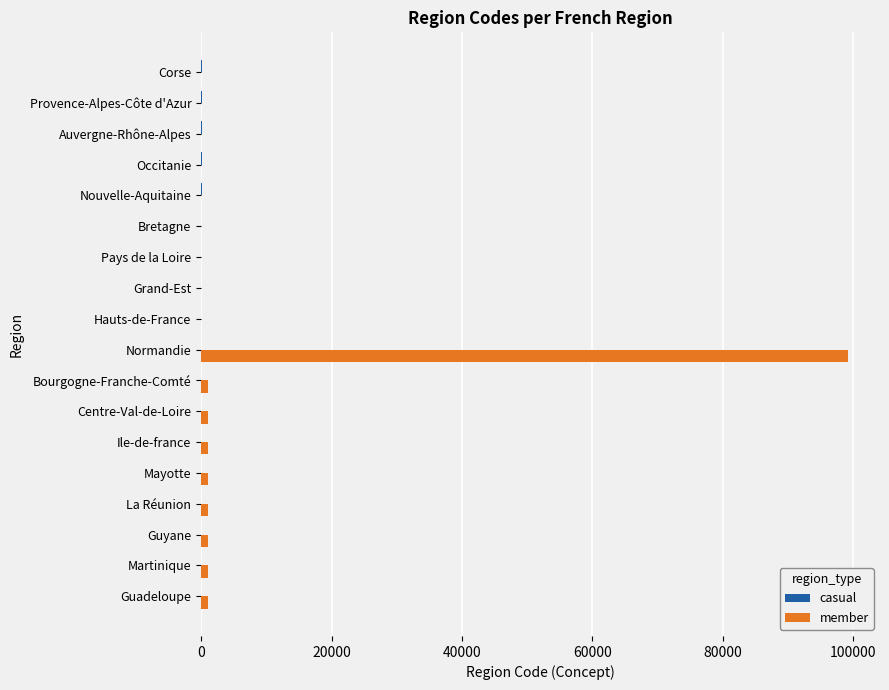

At which category is the sum across all series the highest?

Normandie